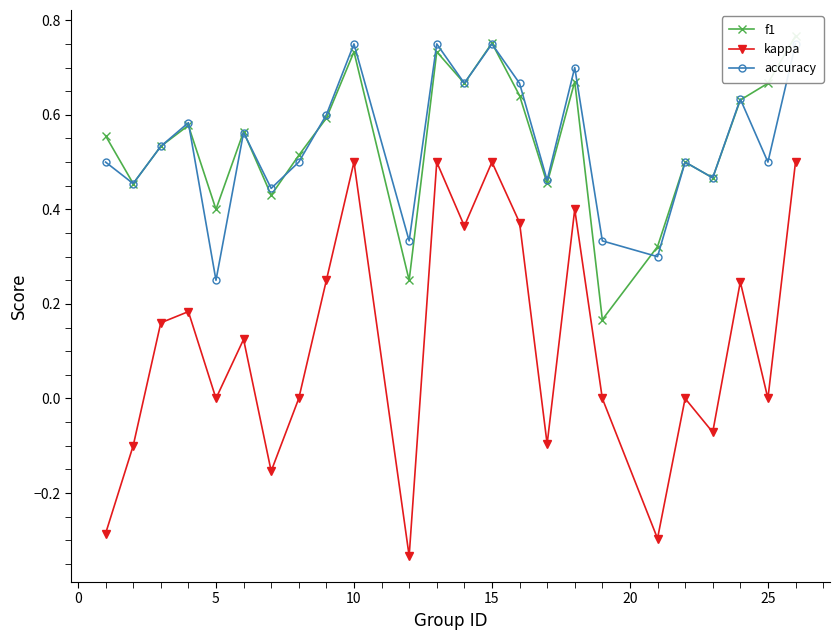

Count the number of data series in this chart.

3